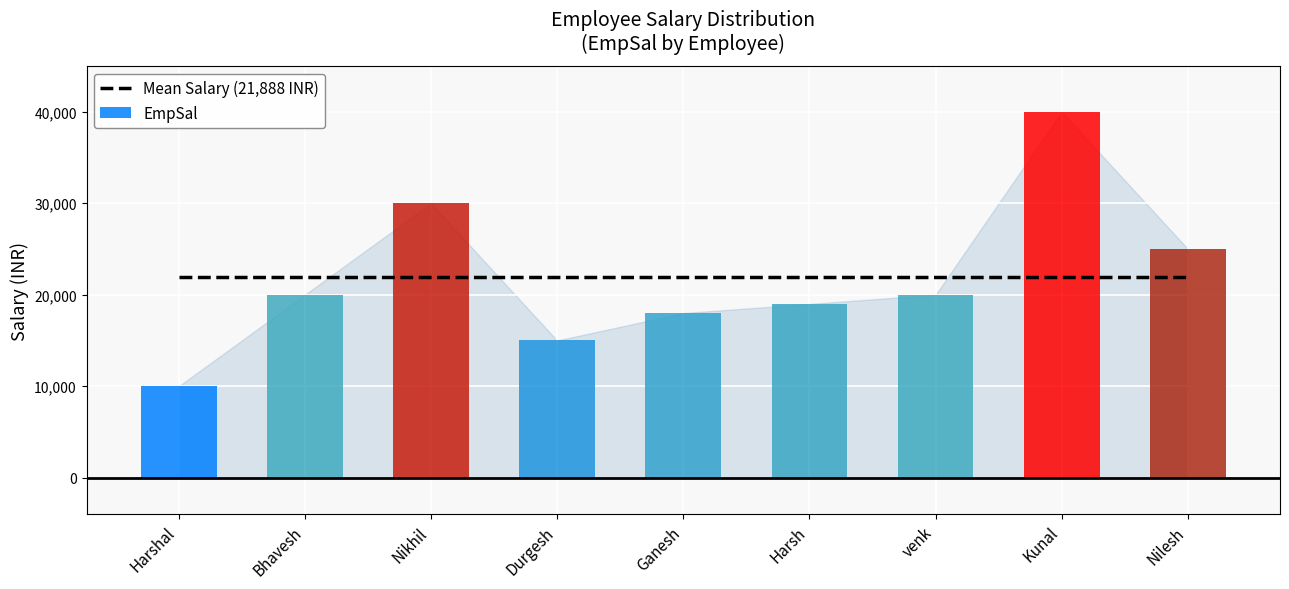

Approximately how many times larger is the value at Bhavesh compared to Nikhil?

0.7